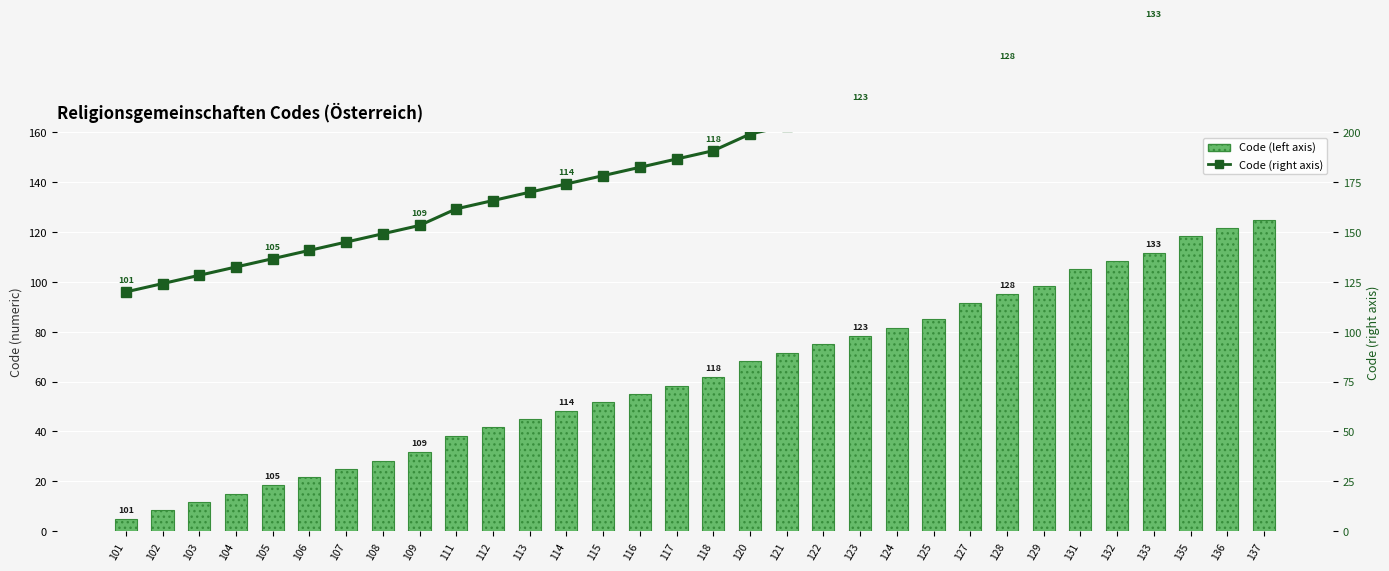

At which label is Code (left axis) closest to 65?

118